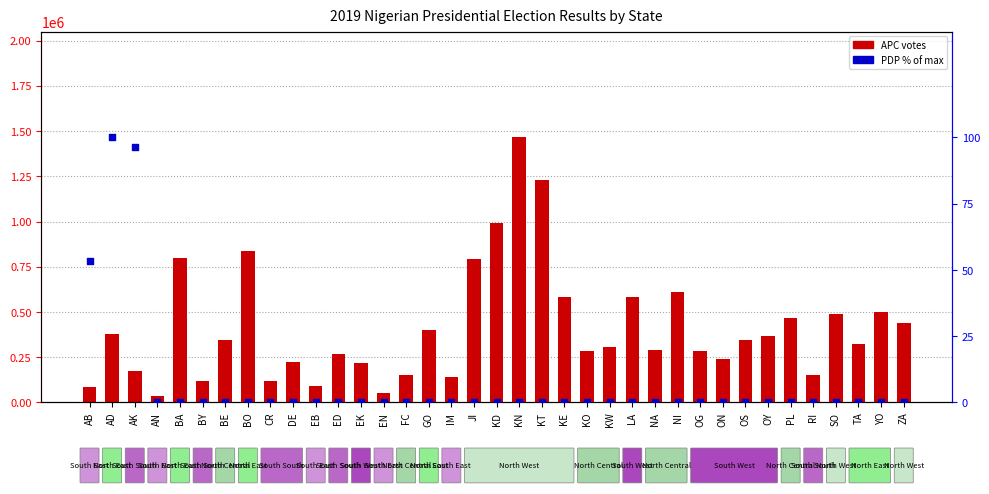

Which series has the largest total across all categories?

APC votes